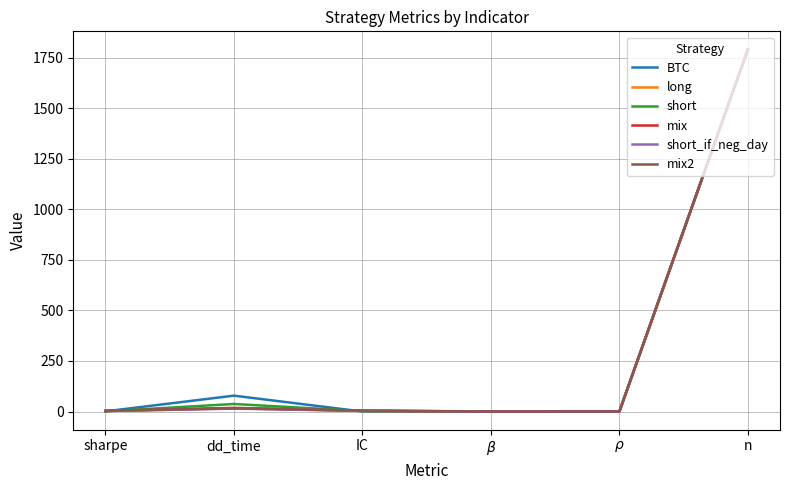

Does the chart display data point markers on the line(s)?

No